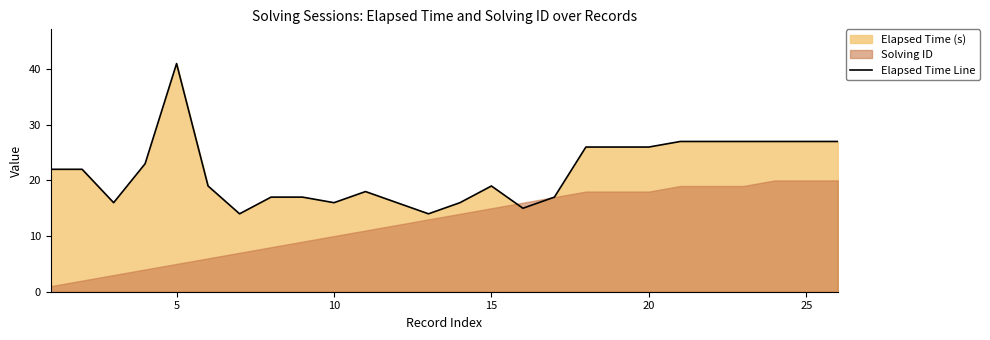

What is the maximum value for Elapsed Time Line?

41